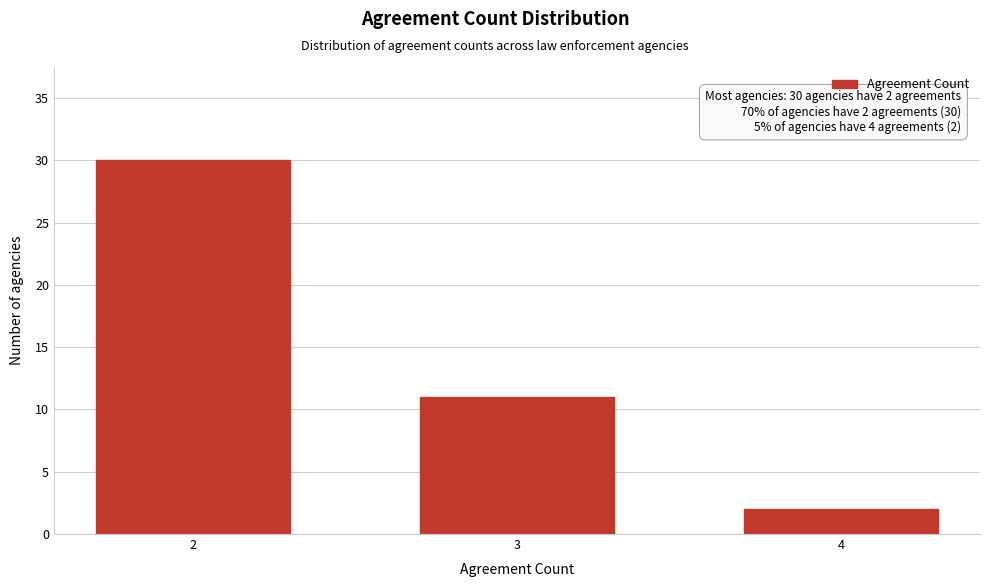

Reading left to right, extract all data points from this chart.

2=30	3=11	4=2